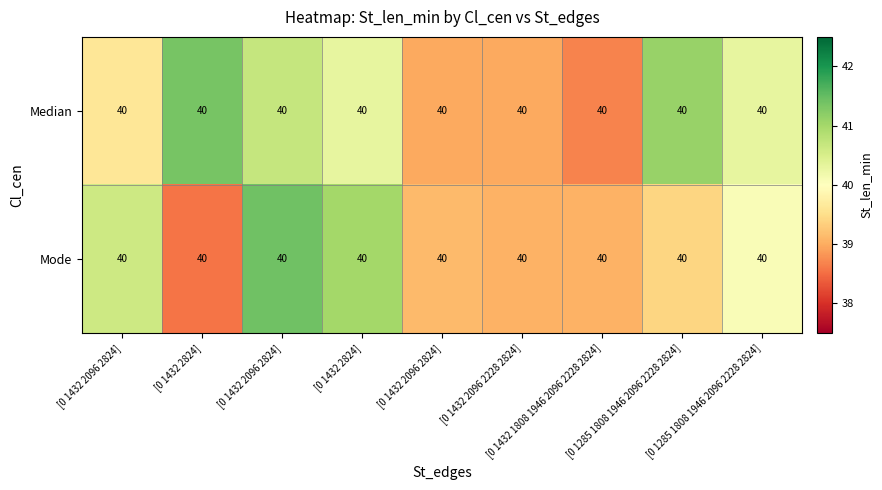

What is the minimum value for Median?

38.7